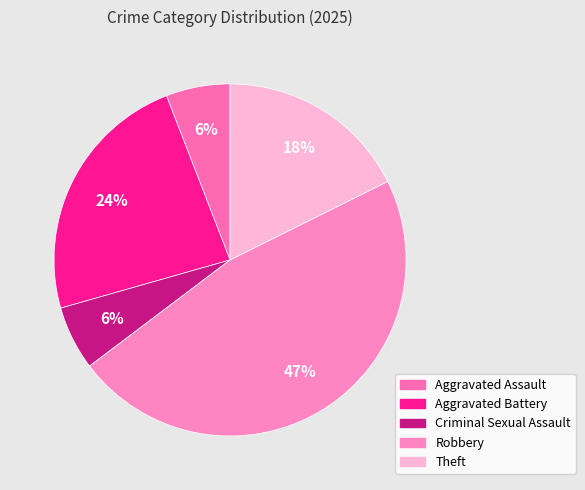

What is the largest slice in the pie chart?

Robbery